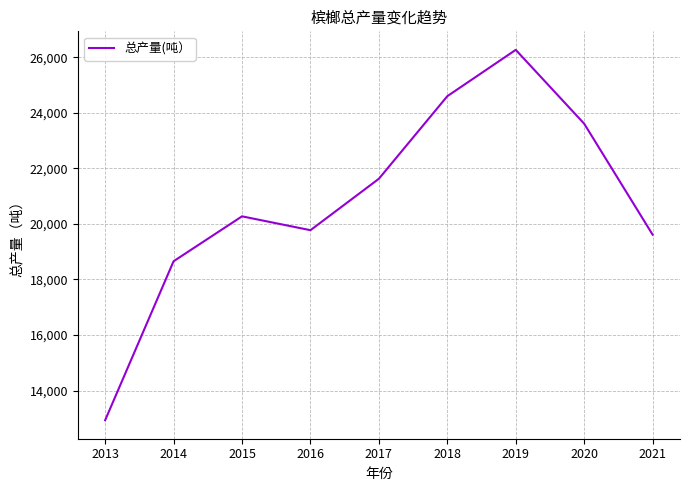

List the labels in order of value, largest first.

2019, 2018, 2020, 2017, 2015, 2016, 2021, 2014, 2013